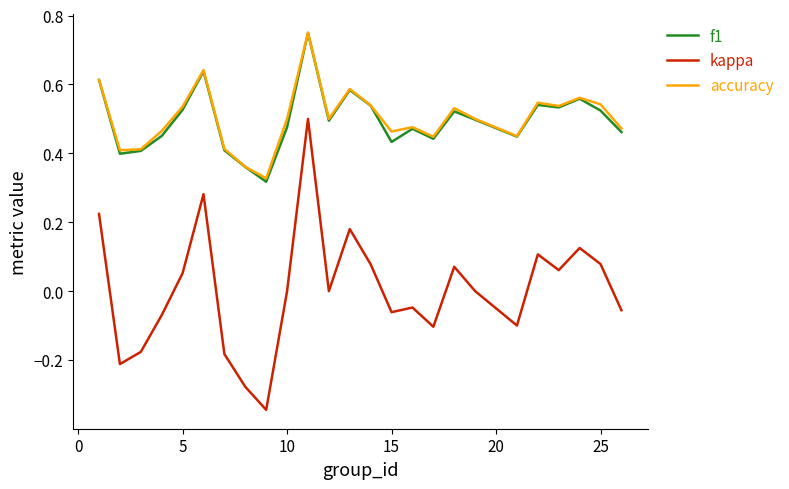

True or false: kappa and accuracy intersect in this chart.

False